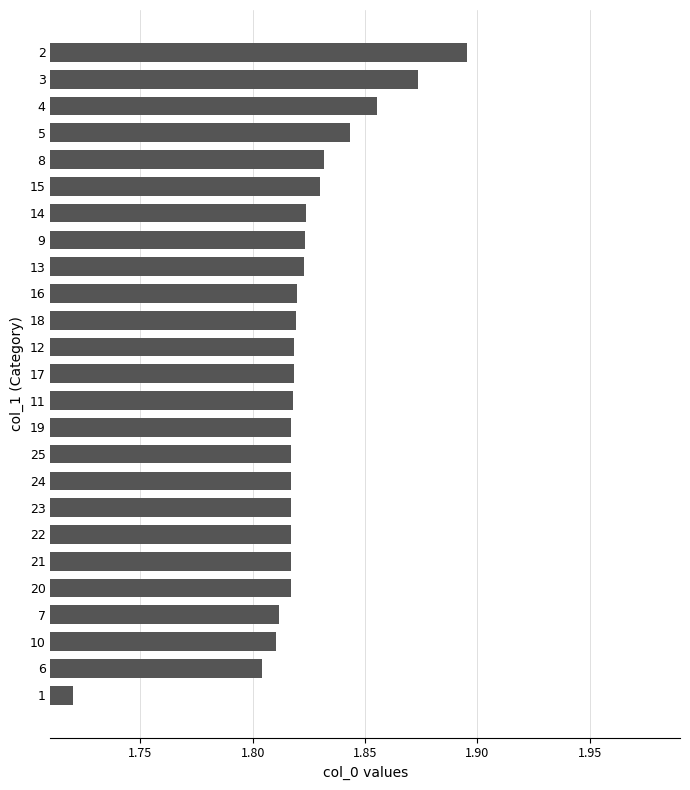

True or false: the data shows 0.4 at 12.

False